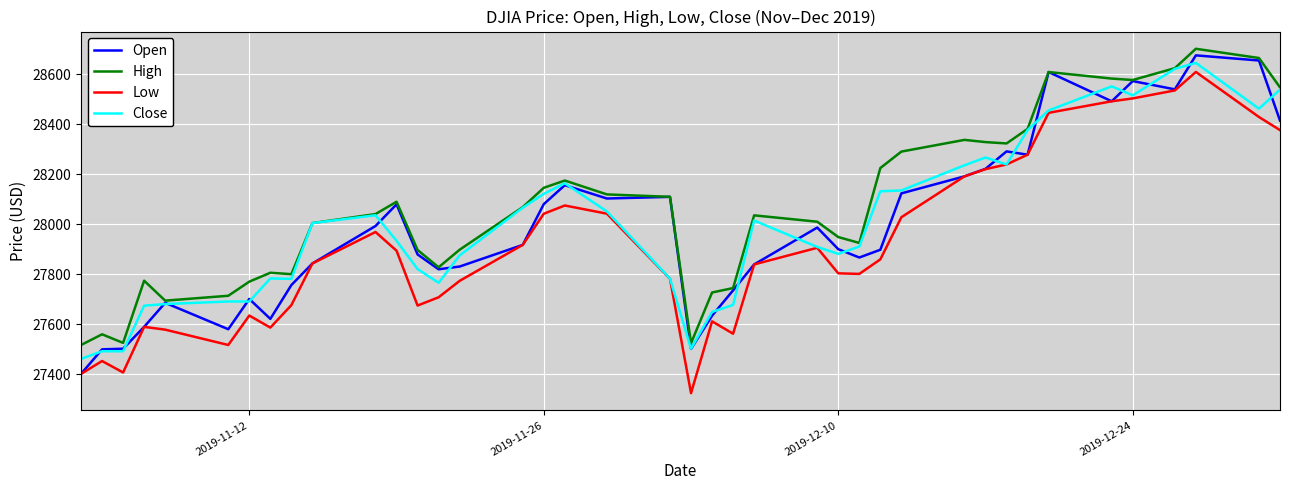

List the series in order of their peak value, highest first.

High, Open, Close, Low